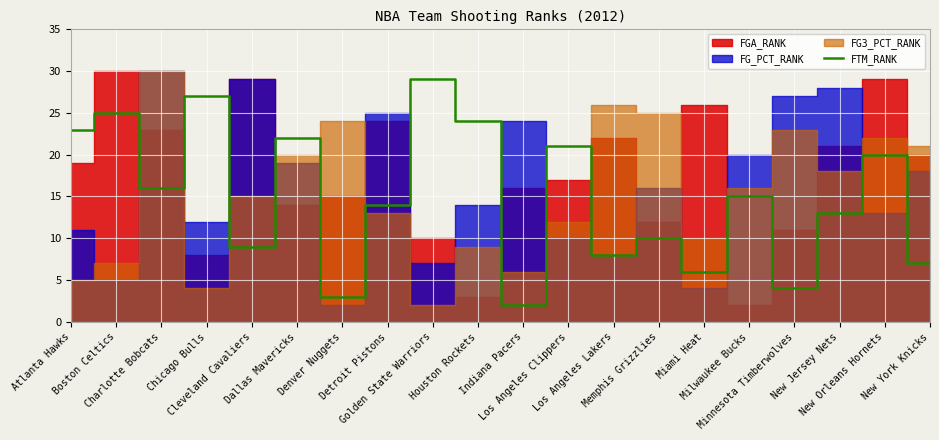

What is the difference between the values at New Orleans Hornets and Golden State Warriors?

9